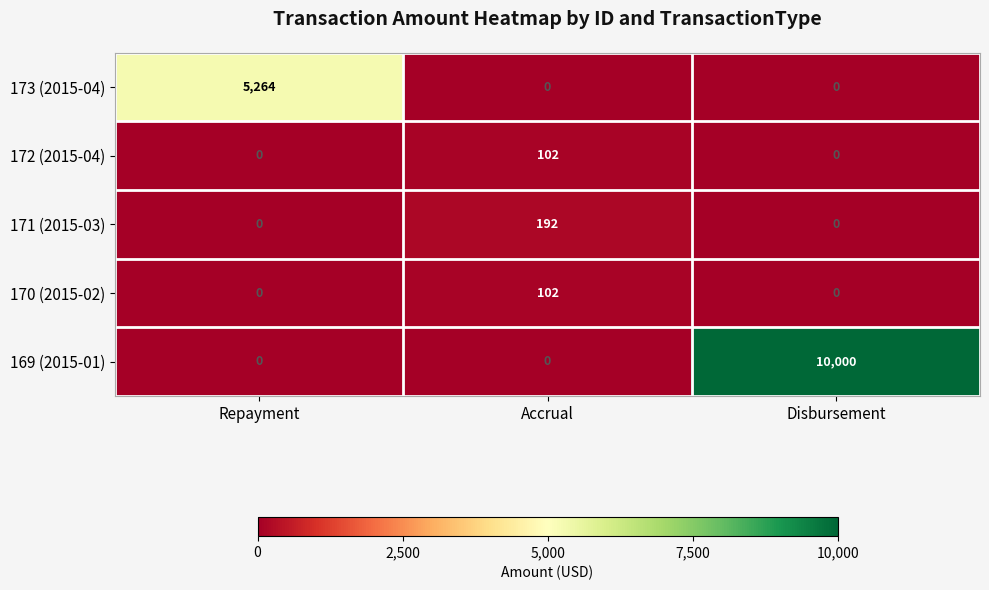

Which series has the largest total across all categories?

169 (2015-01)